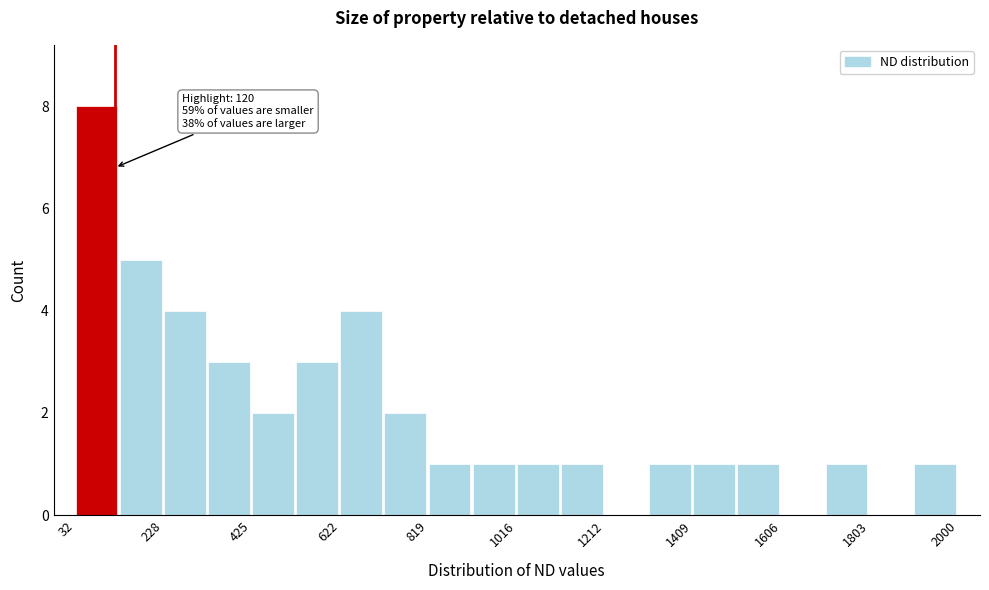

Which range on the x-axis has the tallest bar?

40 to 140